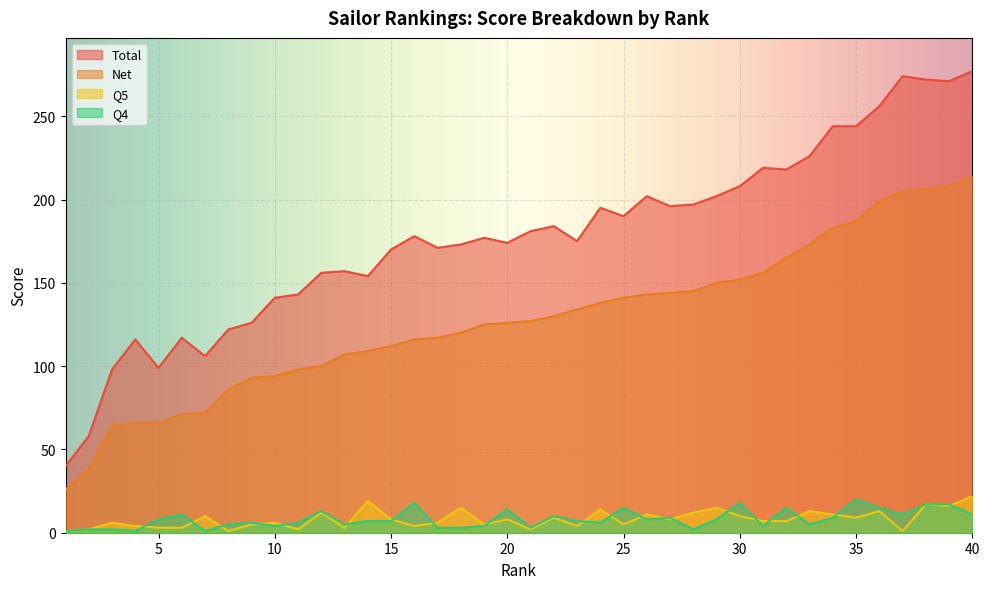

What is the difference between the highest and lowest values at 9?

121